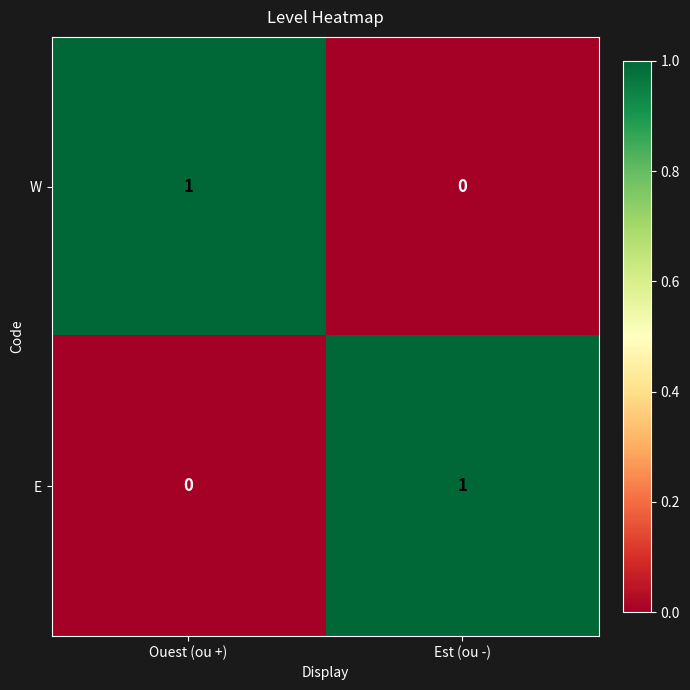

Which category has the highest value in the W series?

Ouest (ou +)